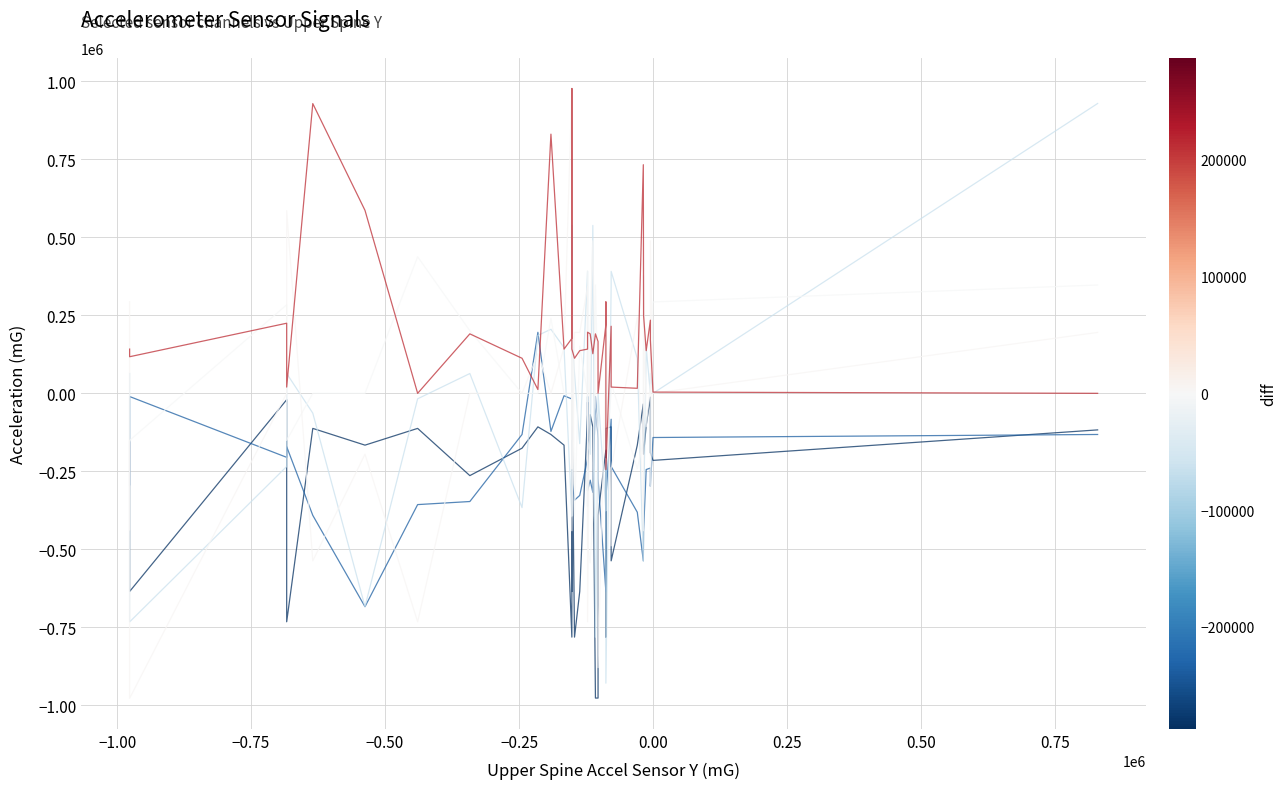

How many data points in LT Hand Accel Sensor Y,mG are above -234343?

19